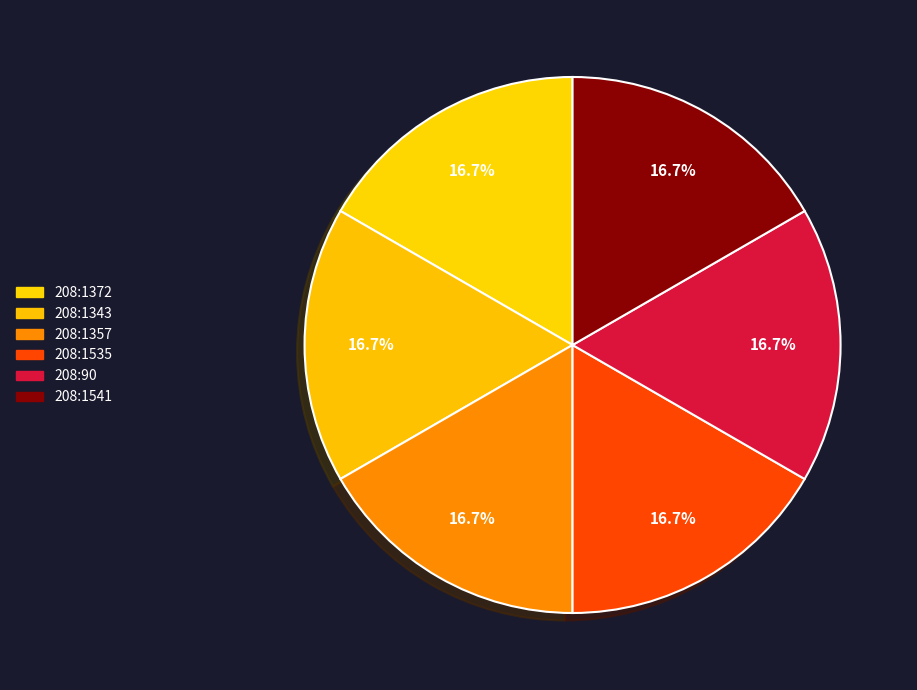

Is there a majority slice in this chart?

No